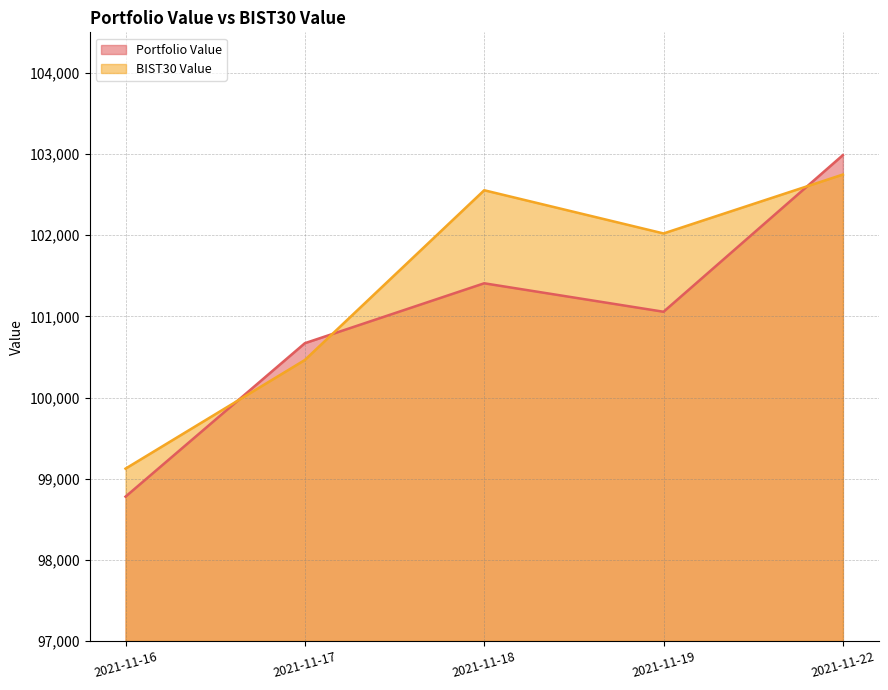

How many data points does each series have?

5